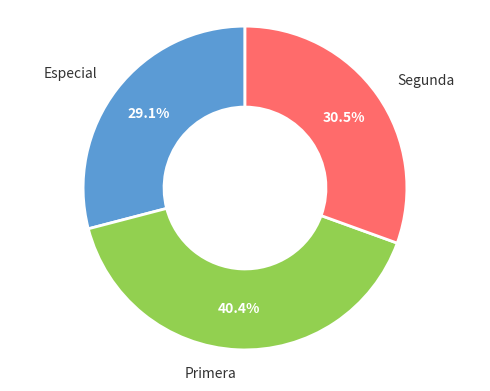

Is there a majority slice in this chart?

No